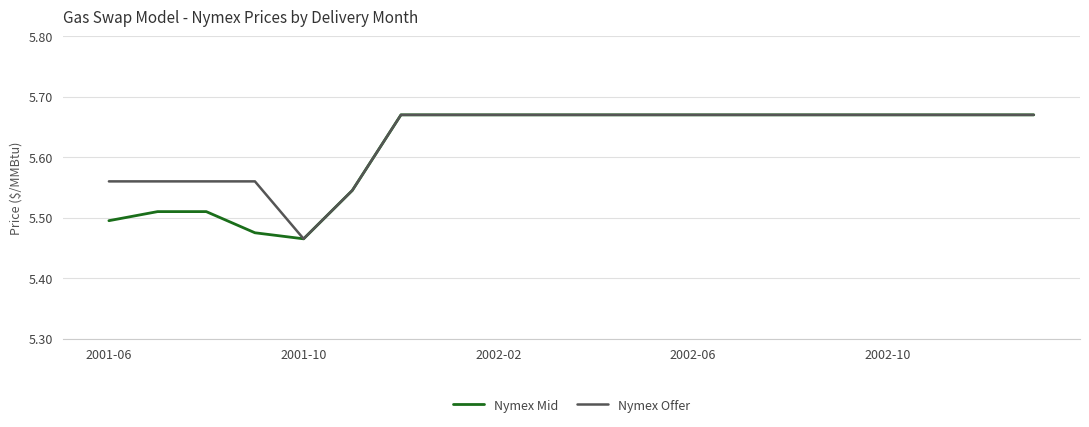

What are all the series names shown in the legend?

Nymex Mid, Nymex Offer